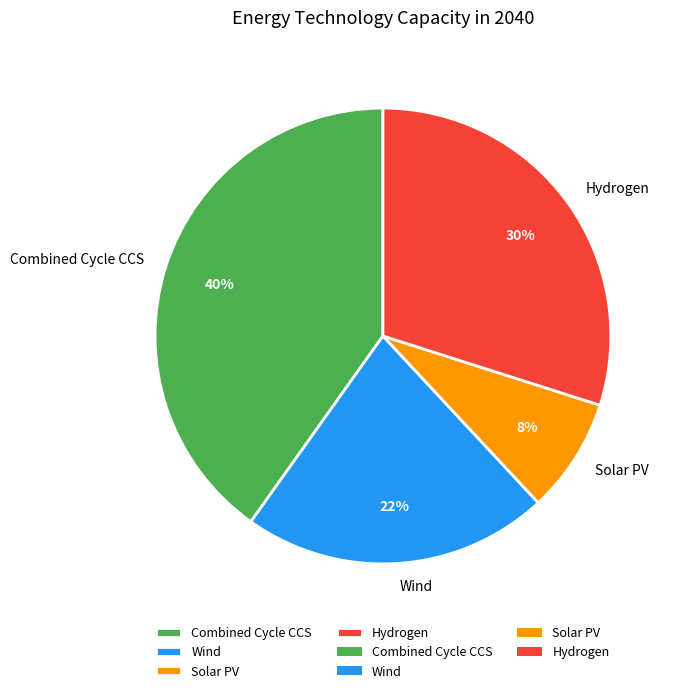

What is the smallest slice in the pie chart?

Solar PV